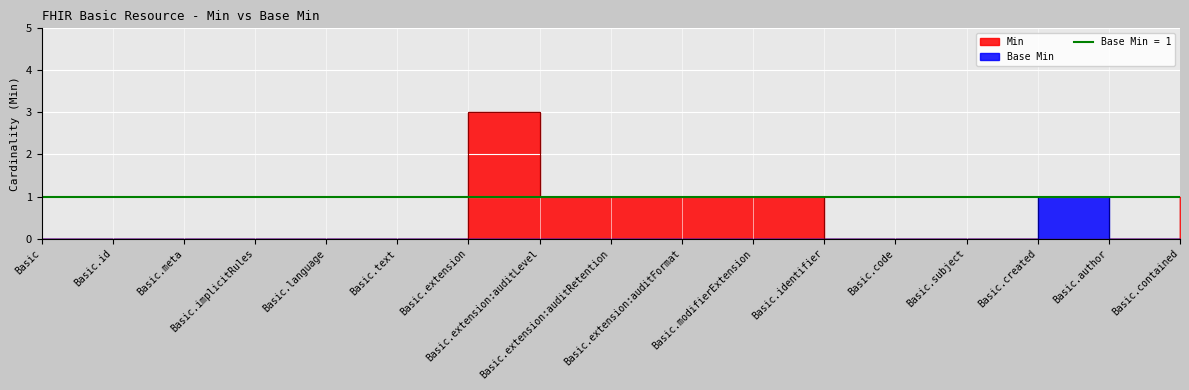

How many series are shown in this chart?

2